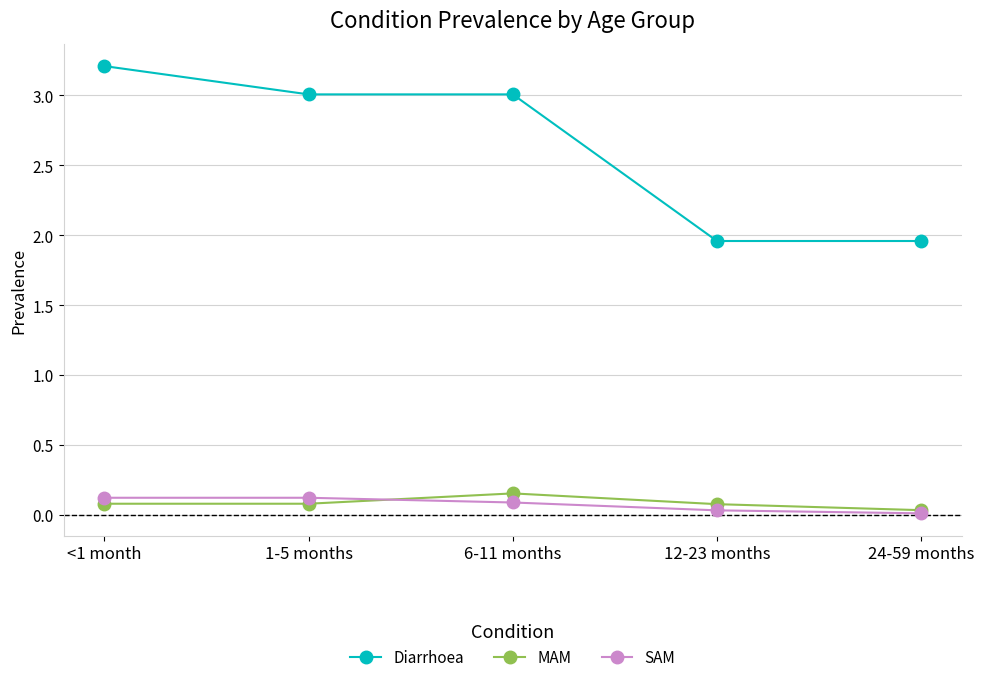

True or false: Diarrhoea has more than 1 interior local peaks.

False